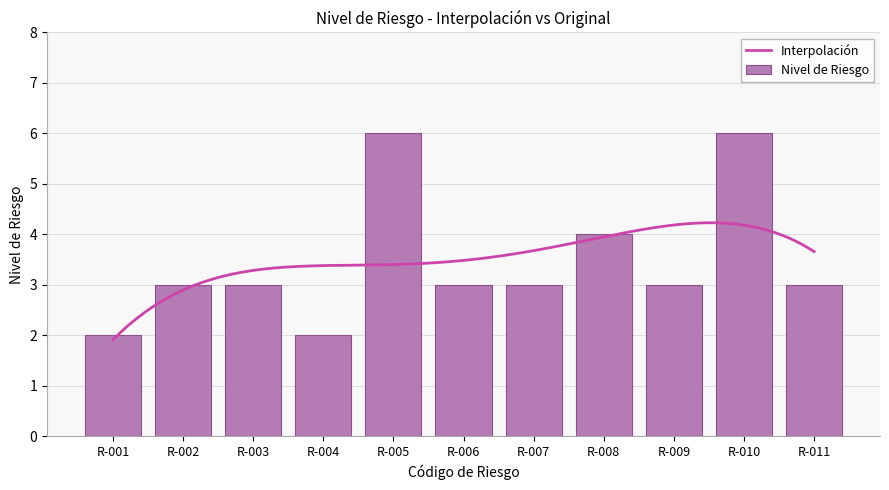

List the labels in order of value, smallest first.

R-001, R-004, R-002, R-003, R-006, R-007, R-009, R-011, R-008, R-005, R-010